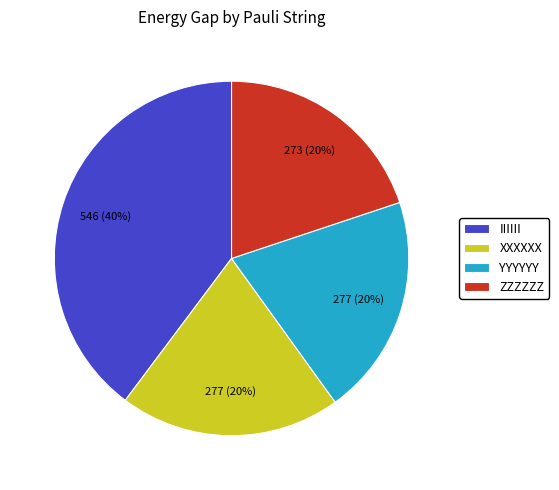

To the nearest percent, what portion does ZZZZZZ represent?

20%